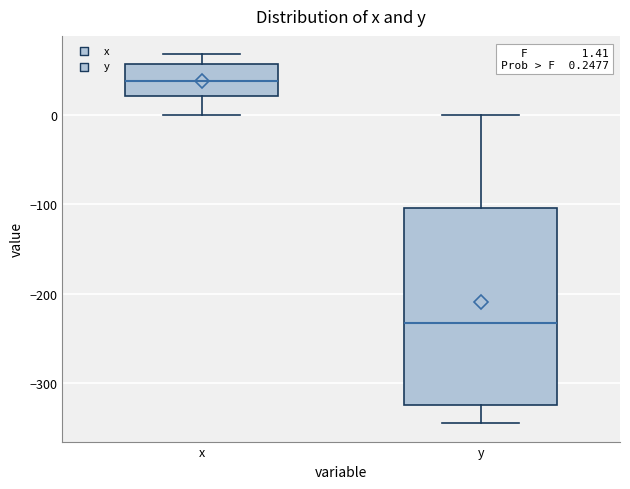

Comparing the boxes themselves (not the whiskers), which one is the tallest?

y